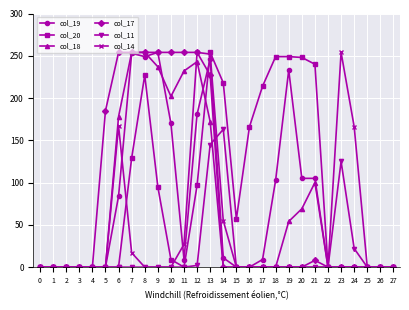

What is the difference between the second highest and second lowest values in the col_14 series?

254